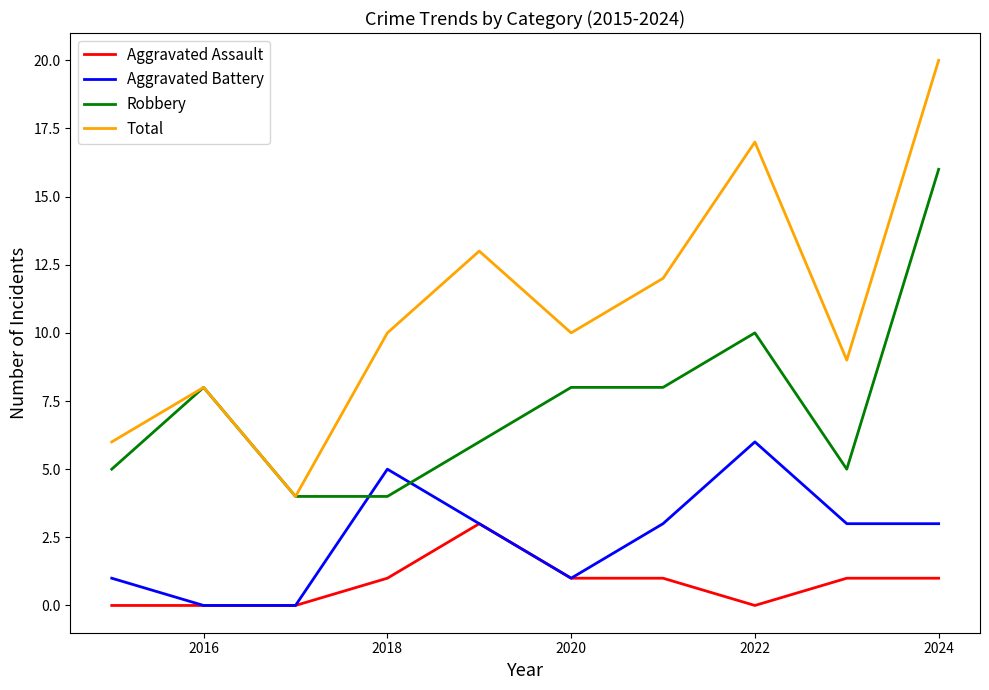

True or false: Total and Aggravated Battery intersect in this chart.

False